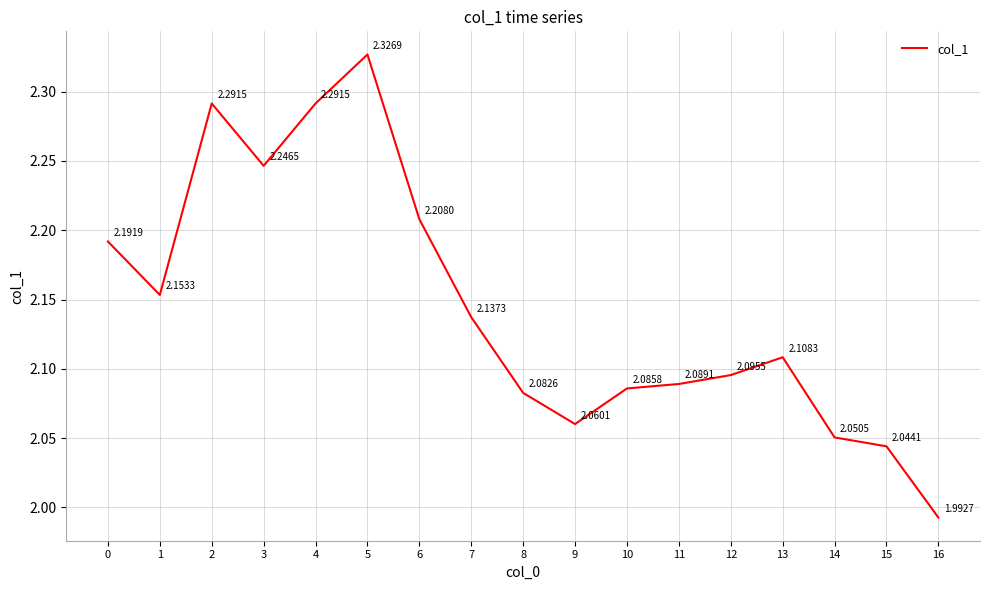

What is the change in value from 6 to 11?

-0.1